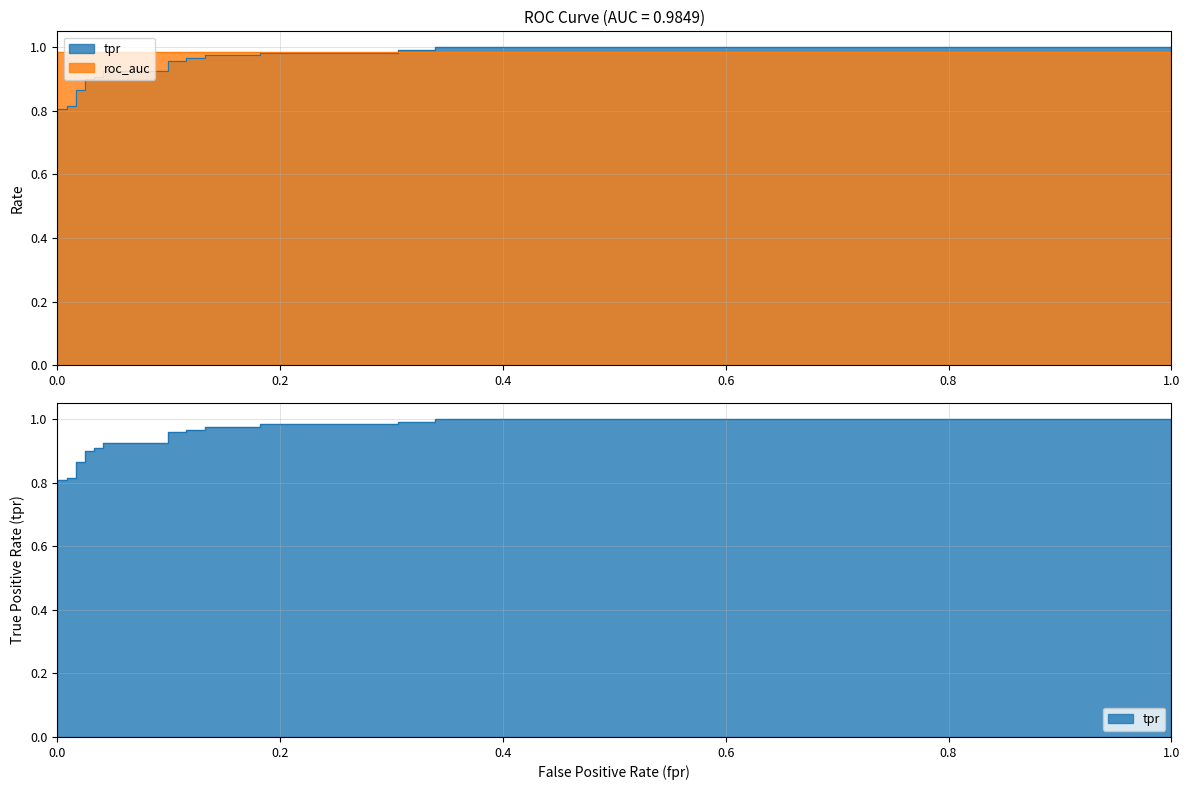

How many categories are shown in the chart?

25